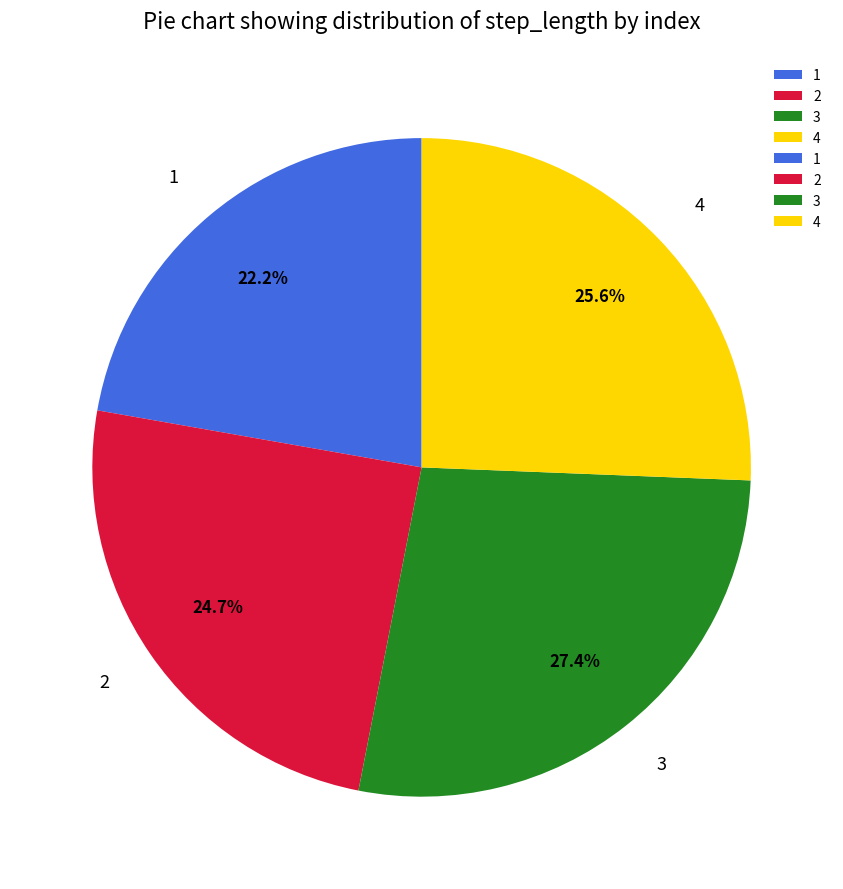

True or false: 4 accounts for 39% of the total.

False